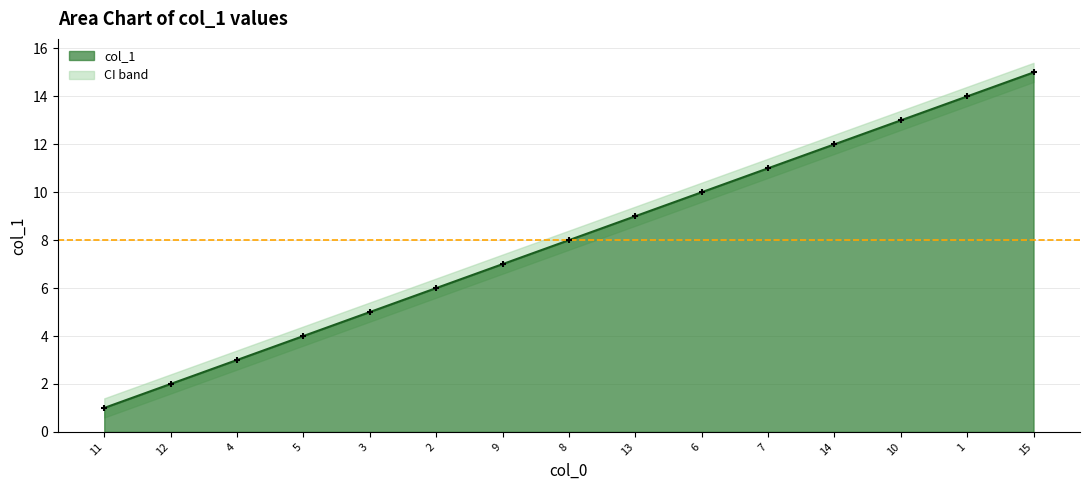

What is the change in value from 6 to 7?

+1